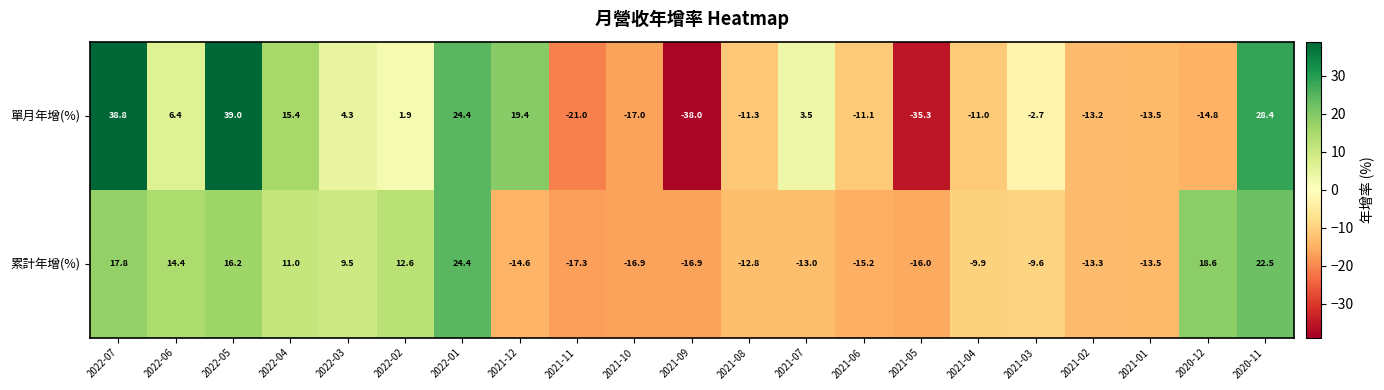

Rank the series at 2020-11 from lowest to highest value.

累計年增(%), 單月年增(%)